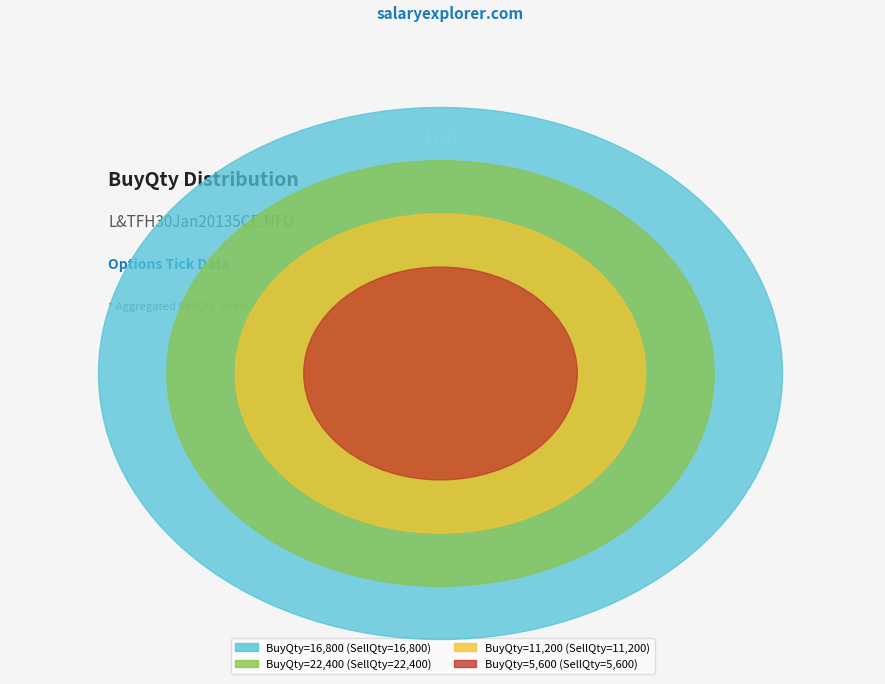

Does 22400 account for over 50% of the chart?

No